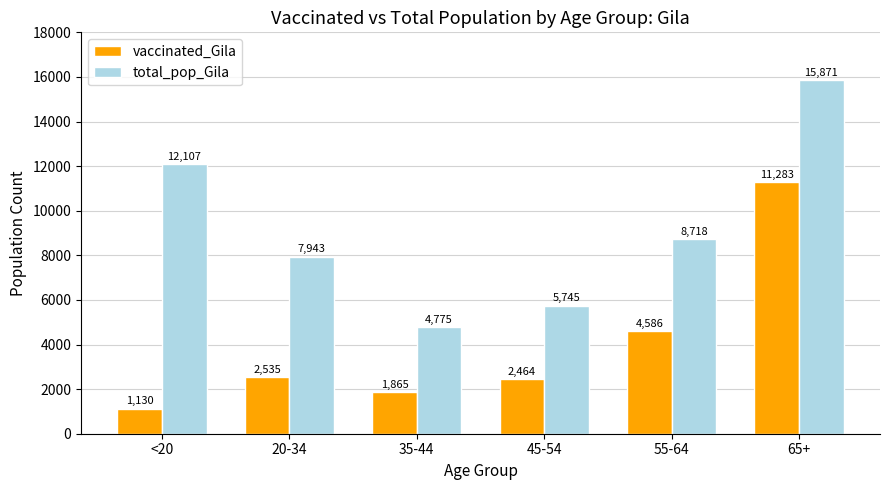

What is the spread (max minus min) of values at 55-64?

4132